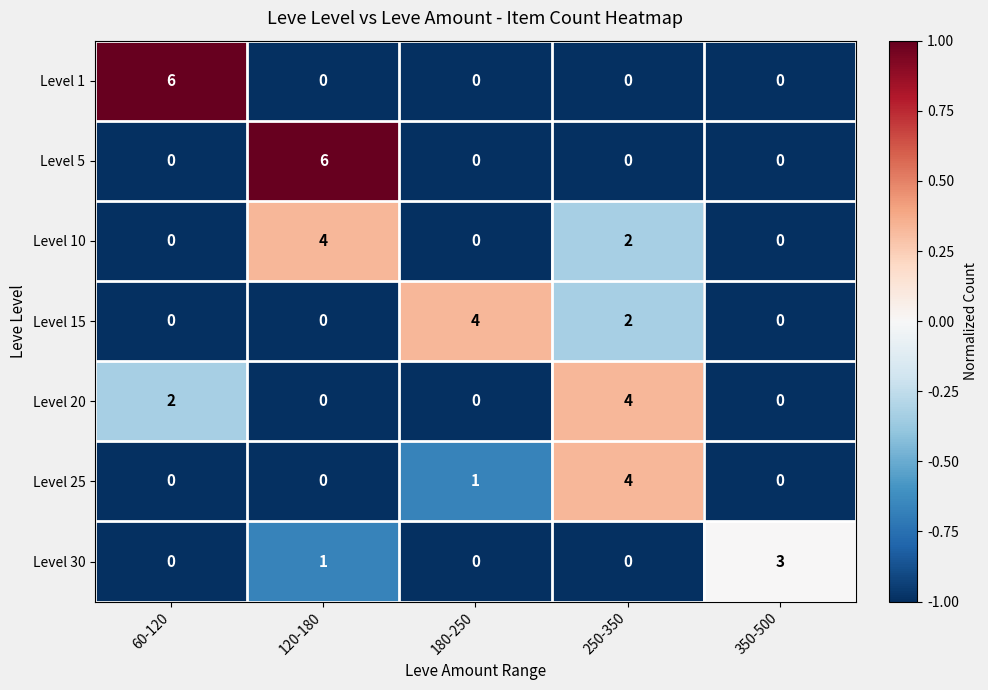

What is the spread (max minus min) of values at 180-250?

1.3